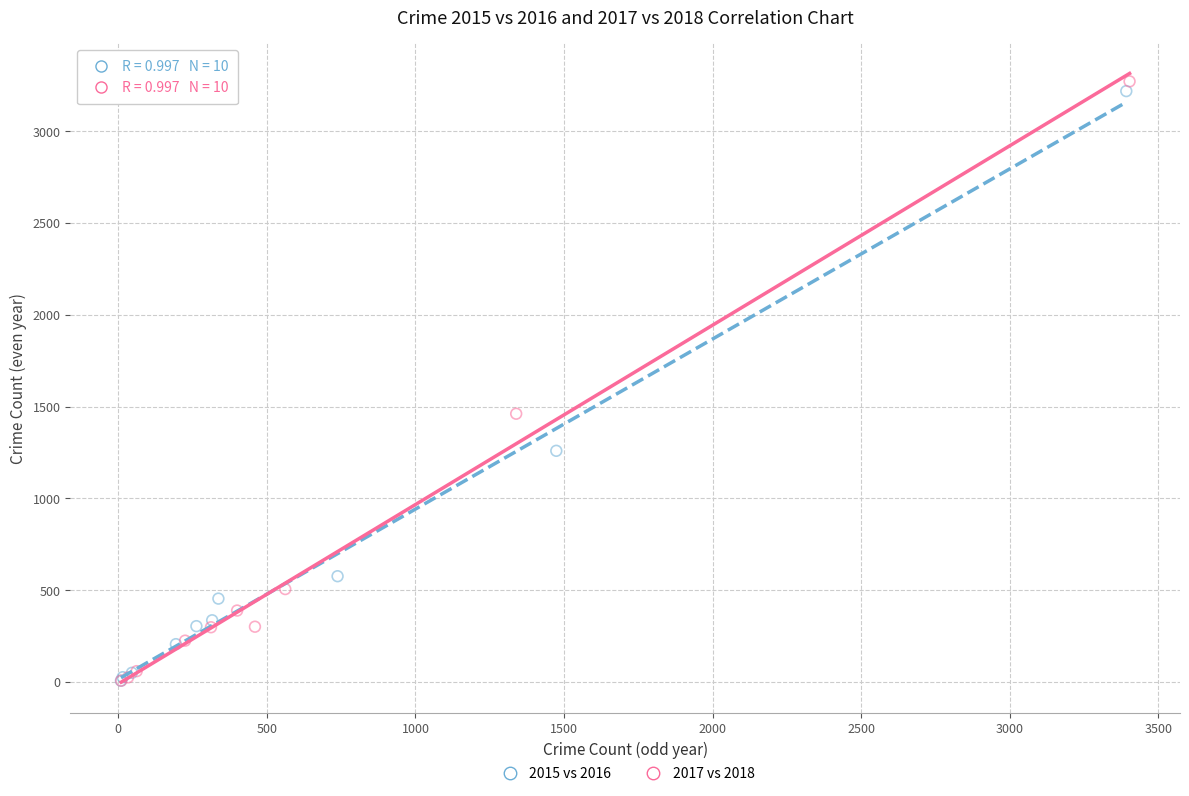

Which series has the widest spread of Y values?

2017 vs 2018